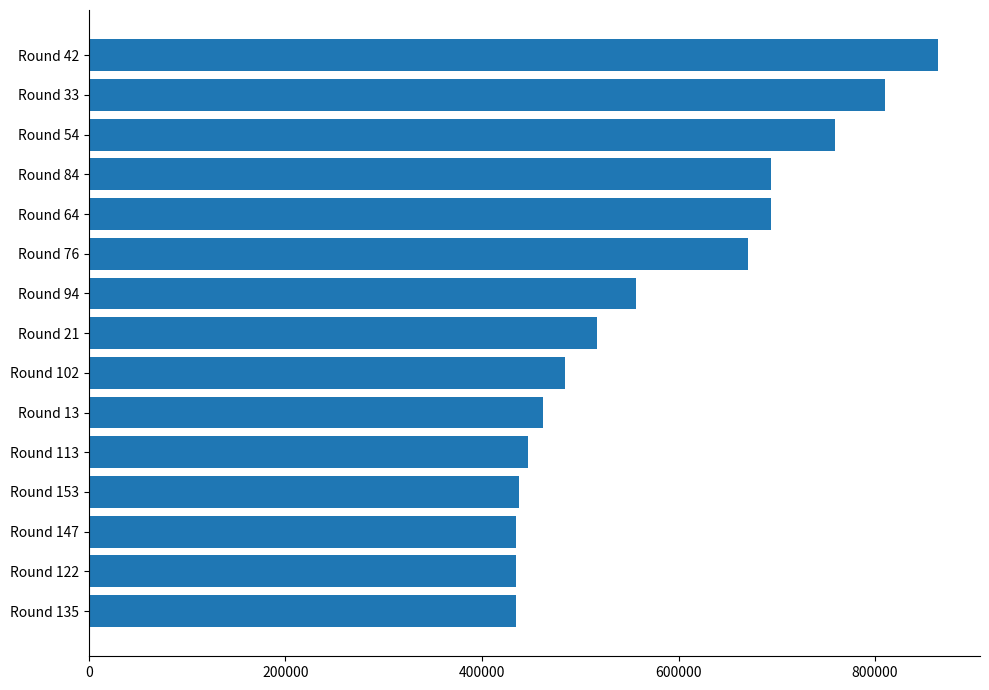

What is the greatest value displayed?

863587